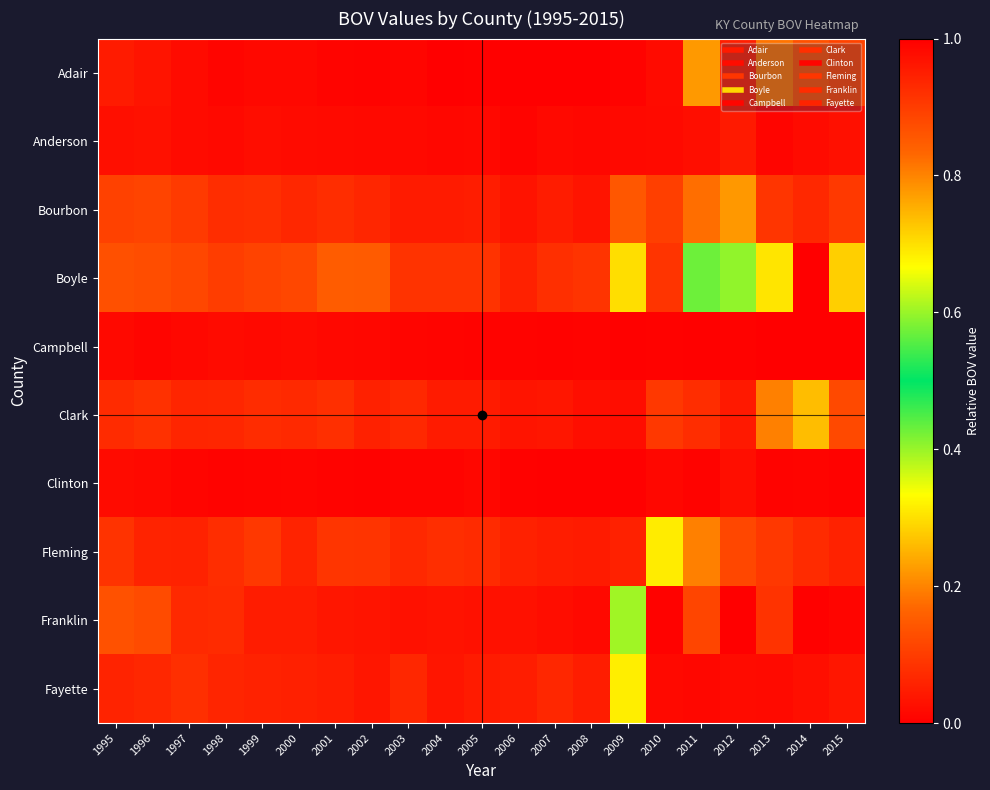

At 1996, list the series in order from largest to smallest.

Boyle, Franklin, Bourbon, Clark, Fayette, Fleming, Adair, Anderson, Clinton, Campbell